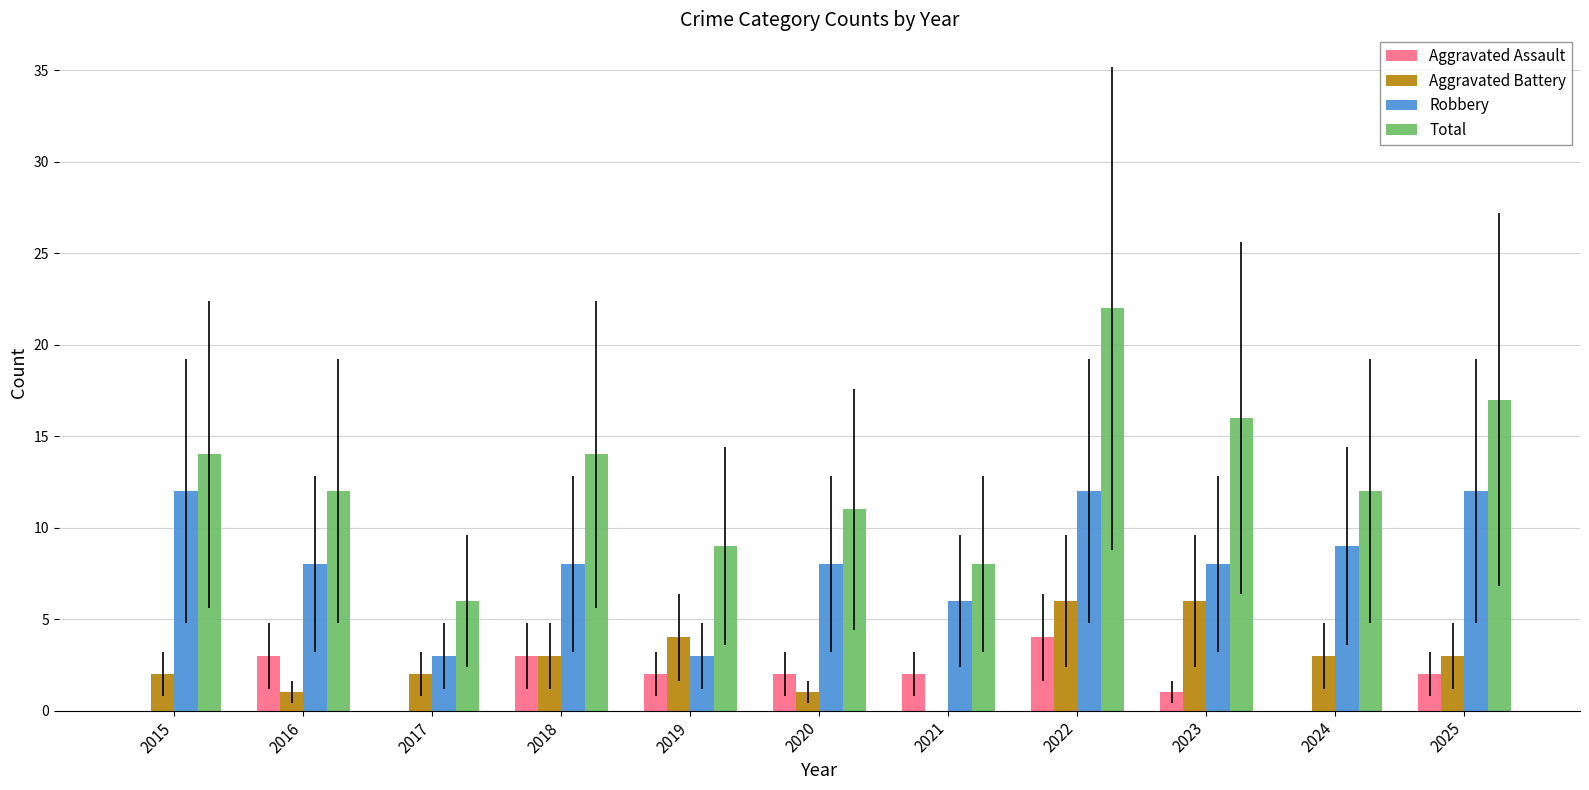

Which series changed the most between 2016 and 2025?

Total